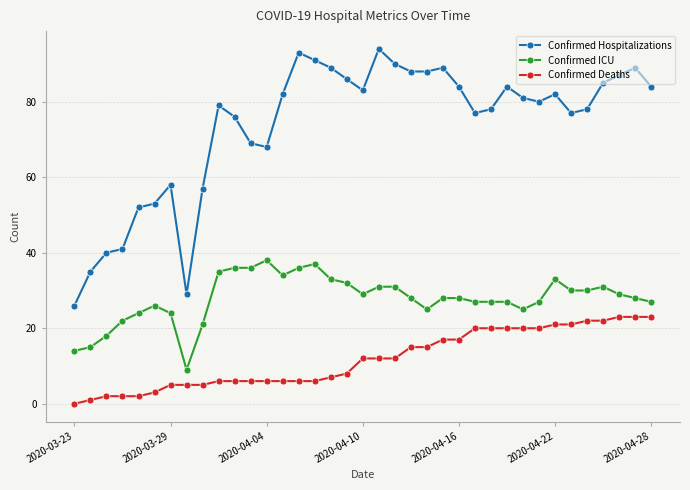

What are all the series names shown in the legend?

Confirmed Hospitalizations, Confirmed ICU, Confirmed Deaths